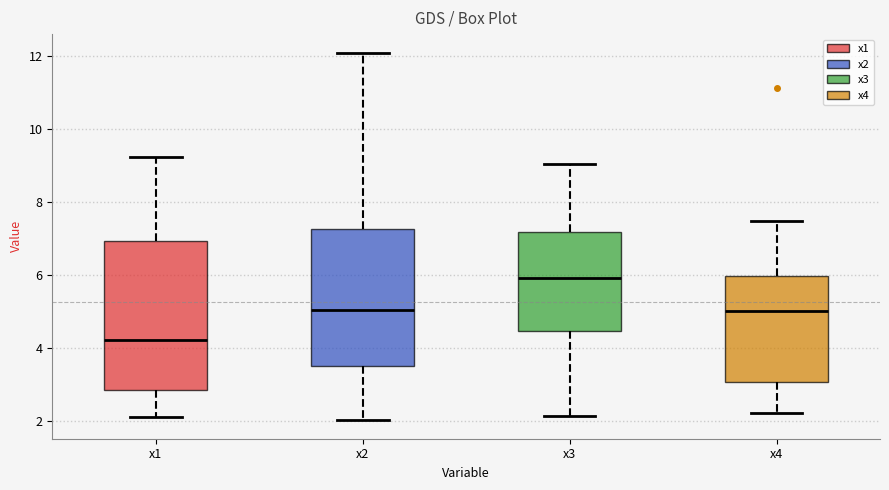

Which box is the tallest, from its lower edge to its upper edge?

x1